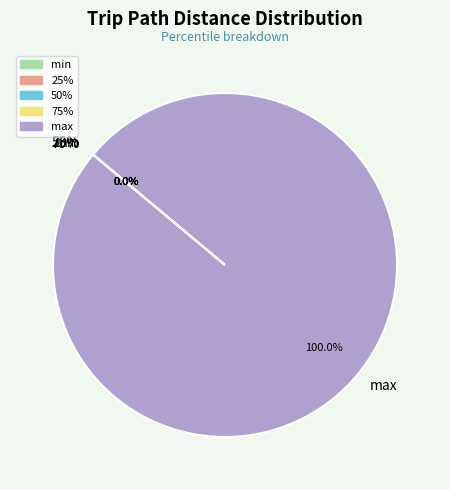

To the nearest percent, what percentage of the pie is max?

100%